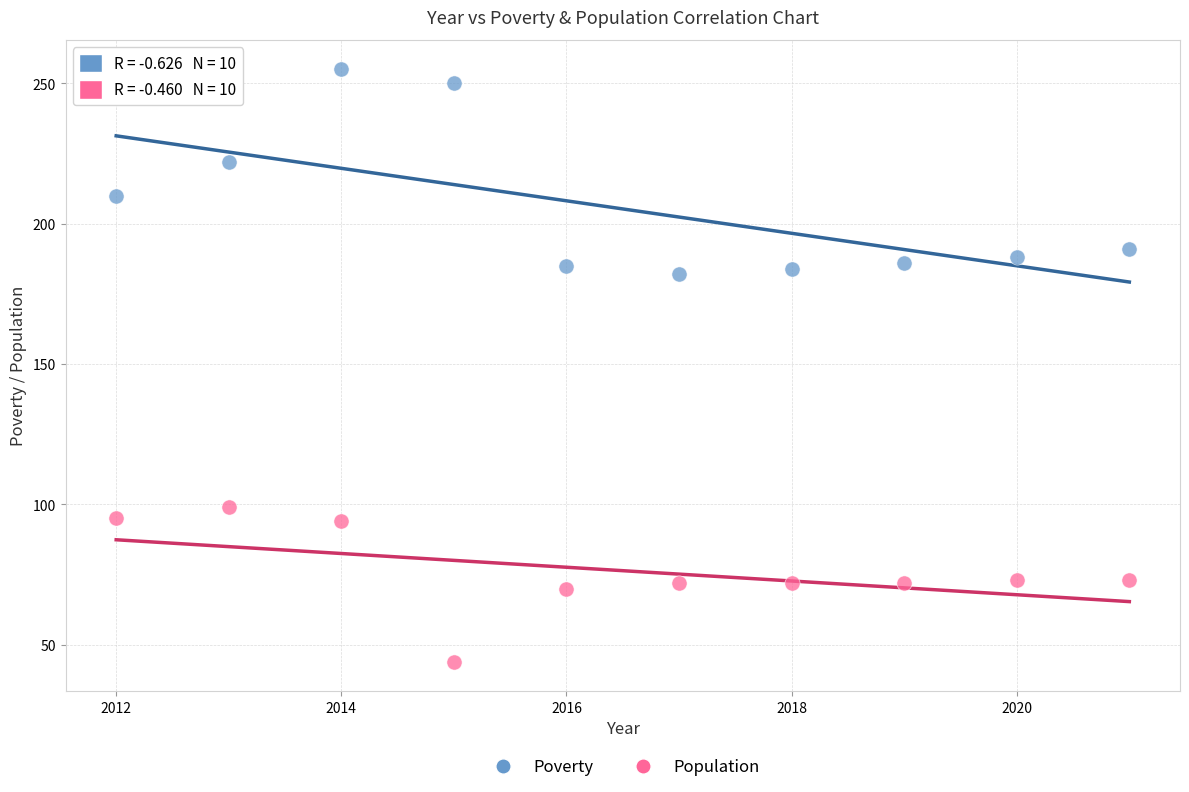

What are all the series names shown in the legend?

Poverty, Population